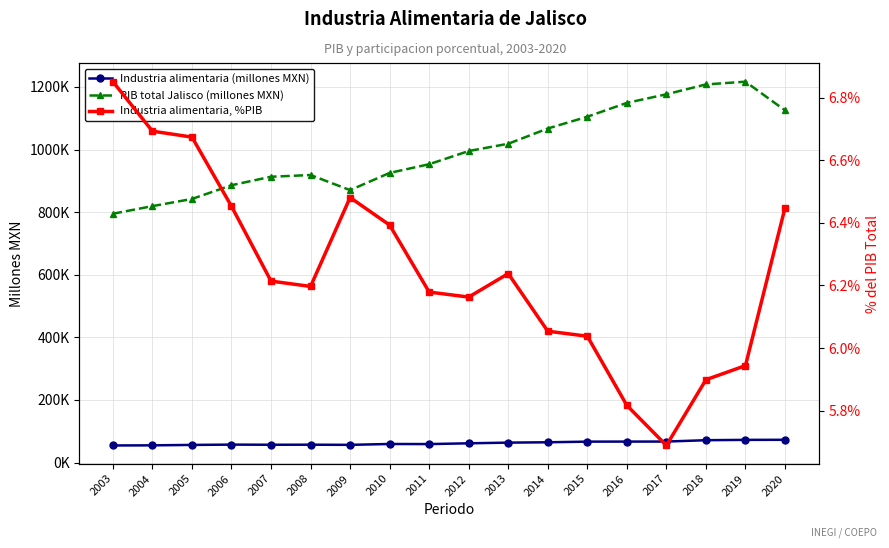

Which series changed the most between 2009 and 2014?

PIB total Jalisco (millones MXN)